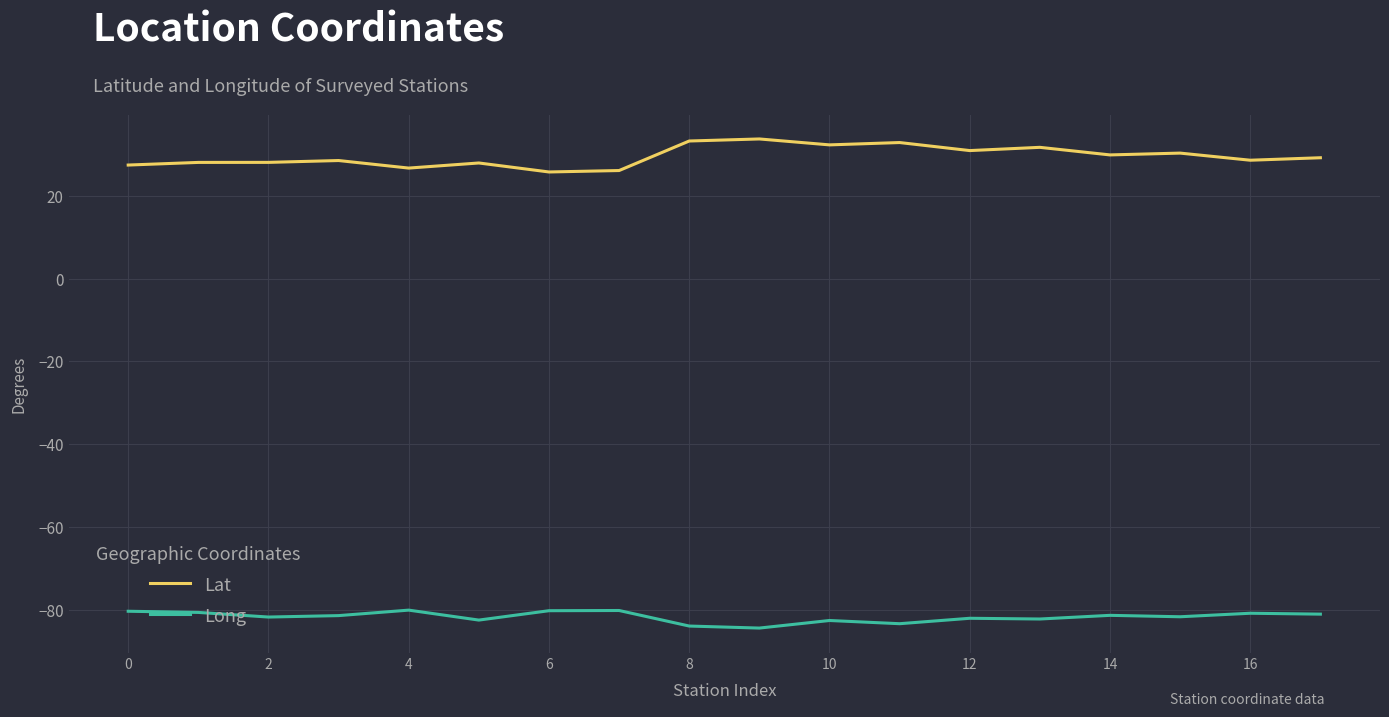

Rank the series by their maximum value, from lowest to highest.

Long, Lat